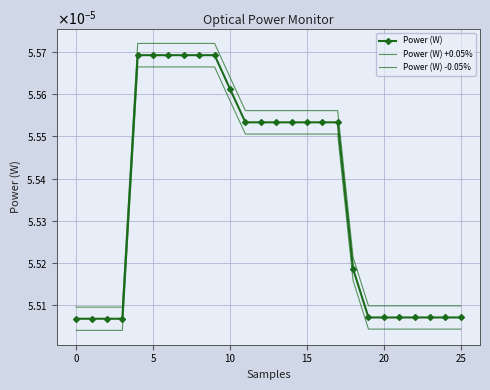

True or false: Power (W) and Power (W) +0.05% cross at least once.

False